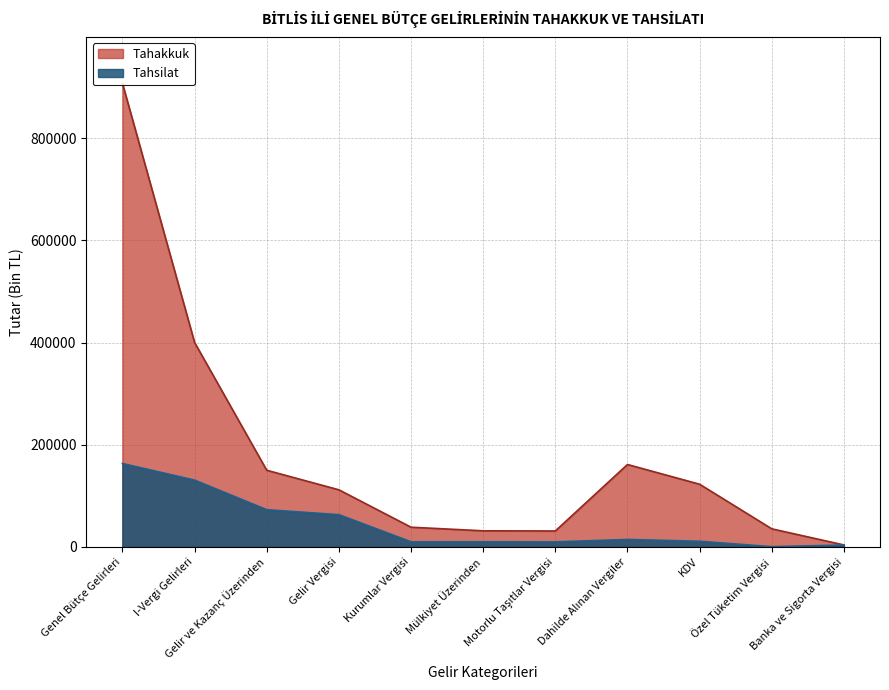

At Genel Bütçe Gelirleri, list the series in order from smallest to largest.

Tahsilat, Tahakkuk